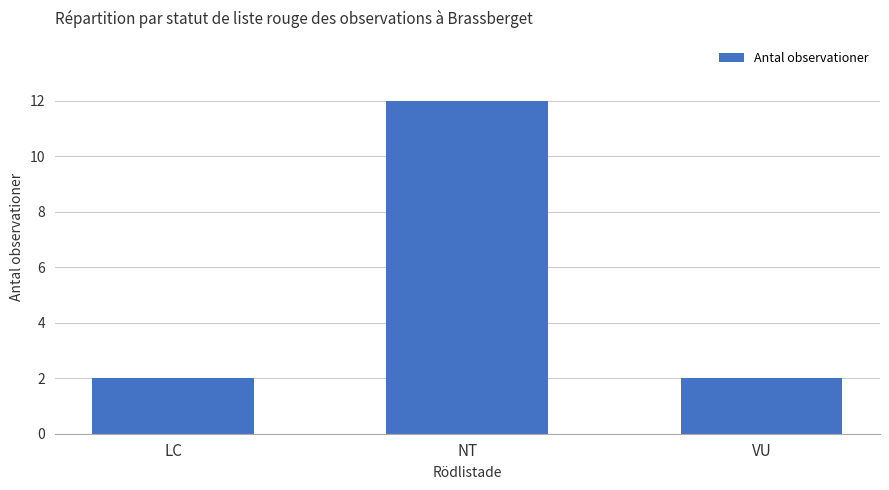

True or false: the data shows 12 at NT.

True